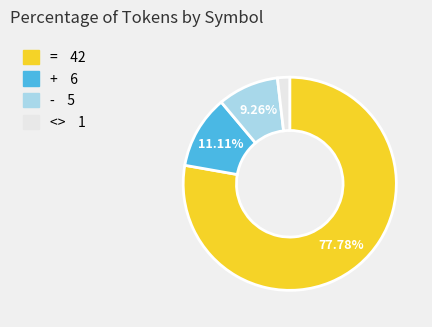

What is the ratio of the value at = to the value at -?

8.4